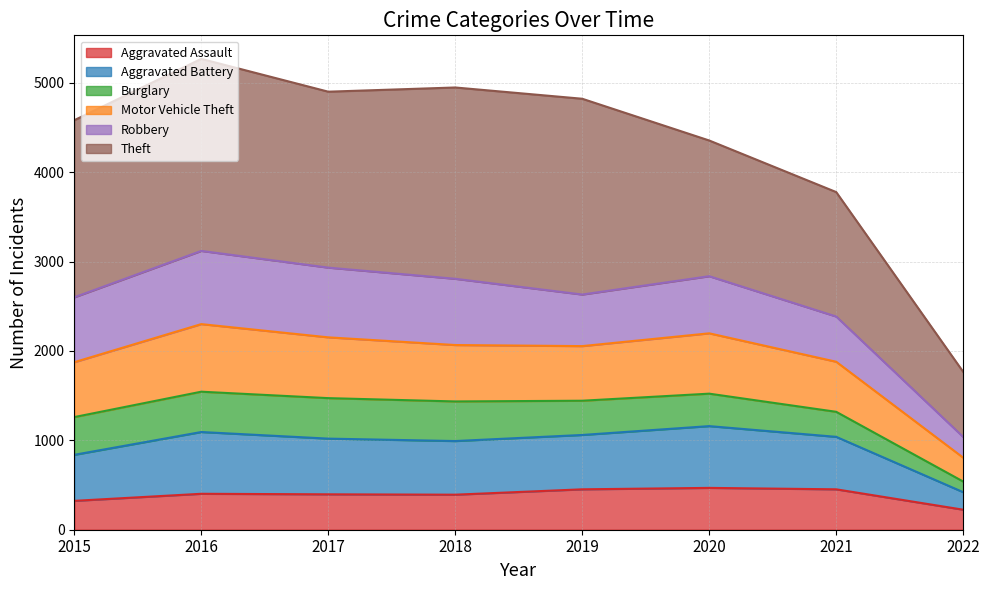

In Aggravated Assault, how many points are higher than both neighbors (excluding endpoints)?

2